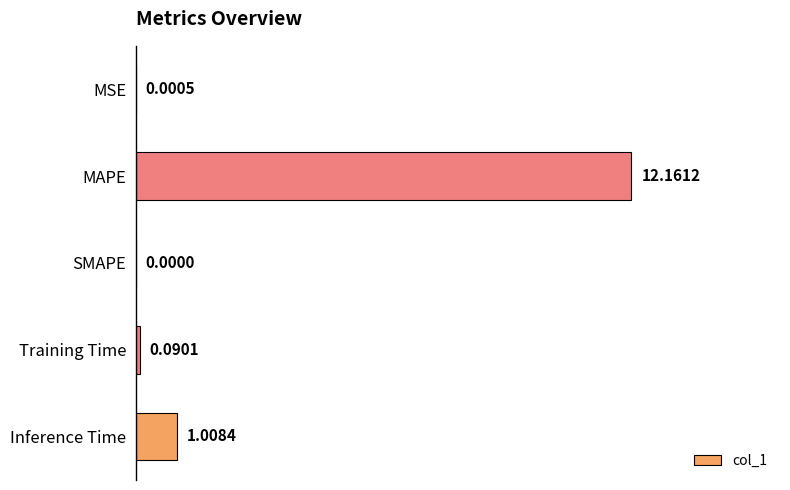

How many distinct data groups are displayed?

1